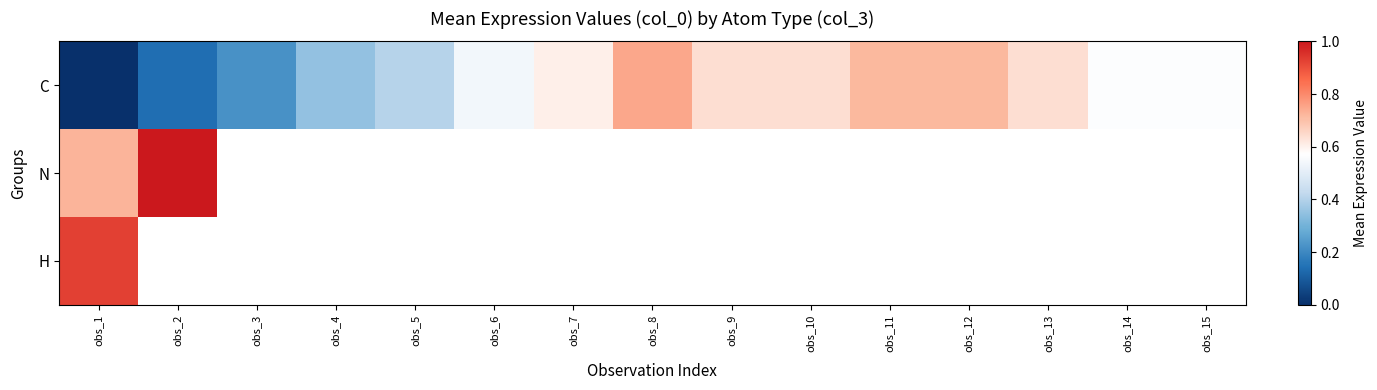

At which label does C reach its minimum?

obs_1